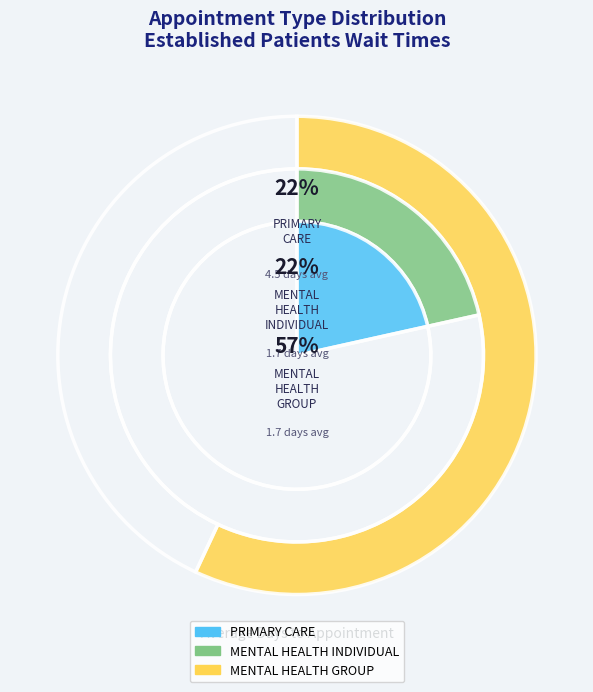

Approximately how many times larger is the value at MENTAL HEALTH INDIVIDUAL compared to PRIMARY CARE?

0.4